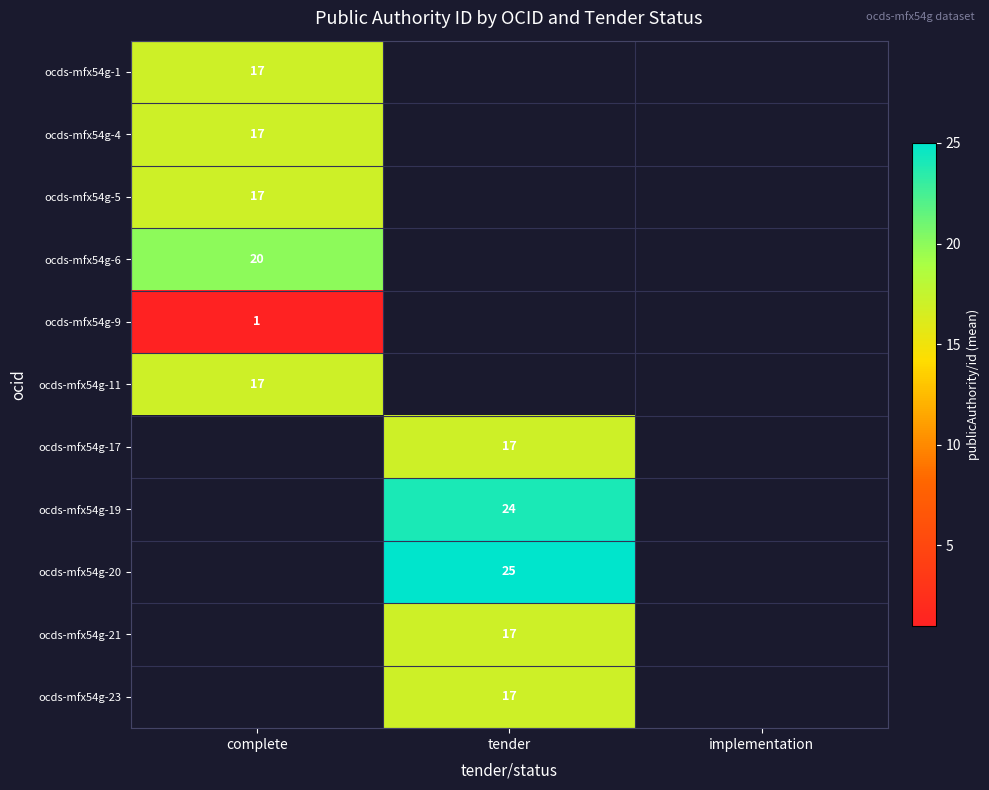

True or false: ocds-mfx54g-23 has a value of 24 at tender.

False